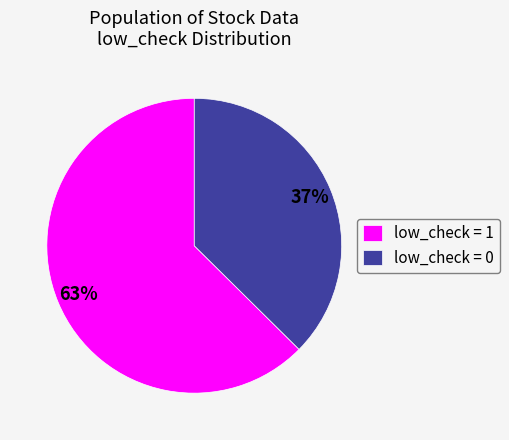

To the nearest percent, what percentage of the pie is low_check = 0?

37%